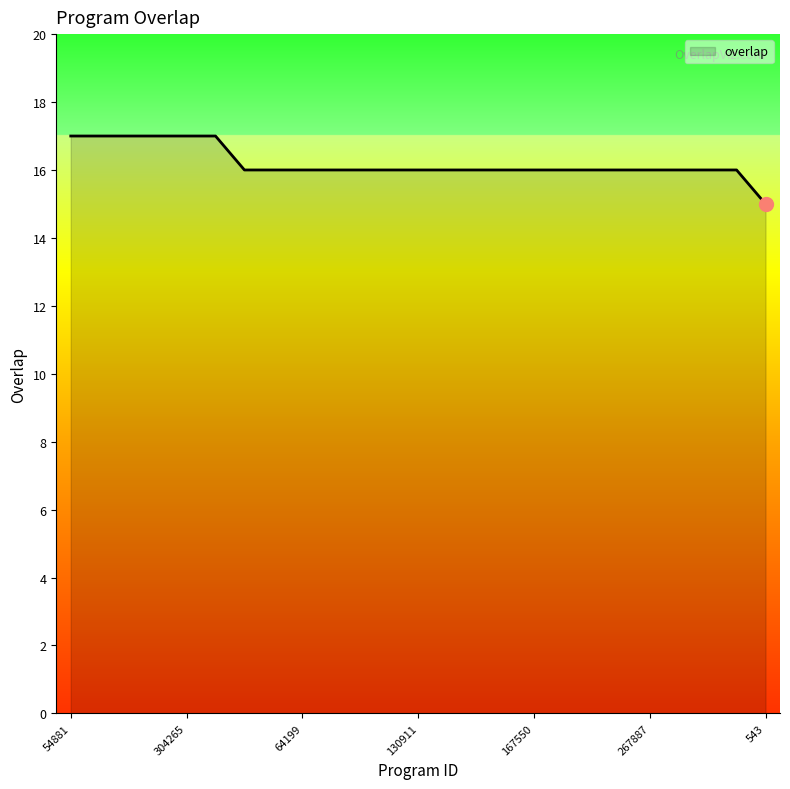

What is the smallest value displayed?

15